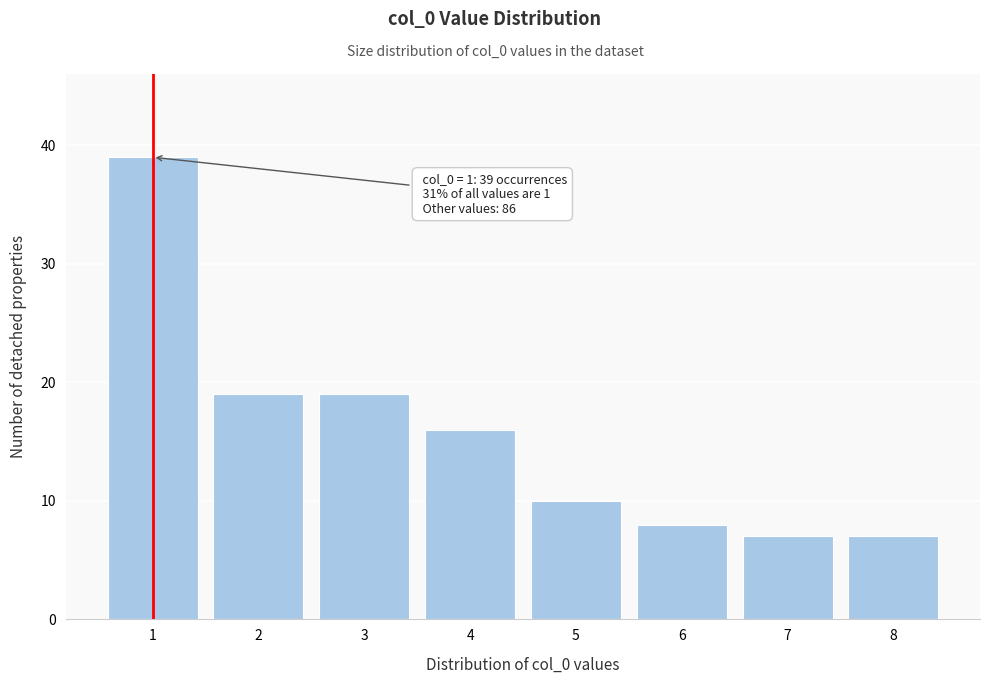

Reading left to right, list all the values displayed in this chart.

1=39	2=19	3=19	4=16	5=10	6=8	7=7	8=7